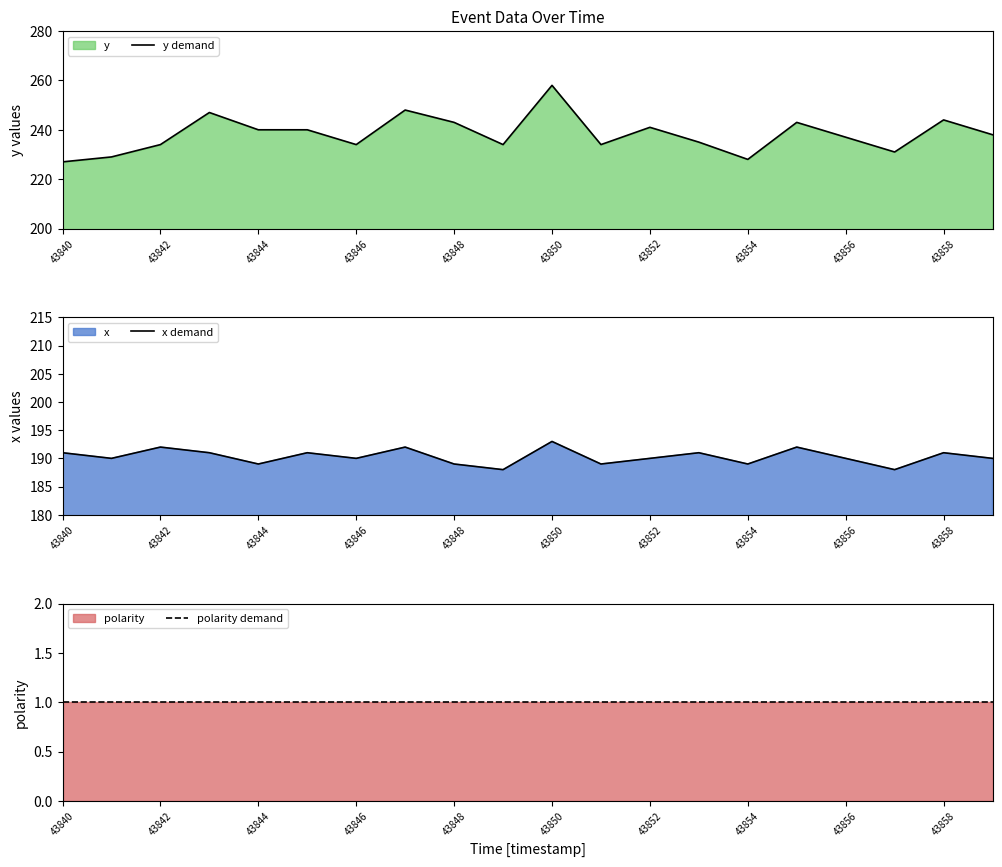

In y demand, how many points are lower than both neighbors (excluding endpoints)?

5